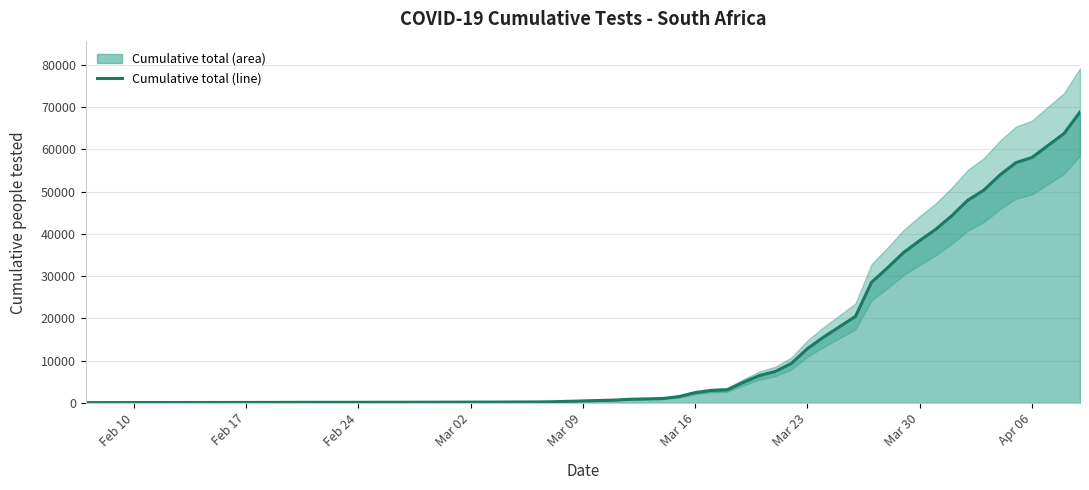

What is the highest value of the Cumulative total (line) series?

68874